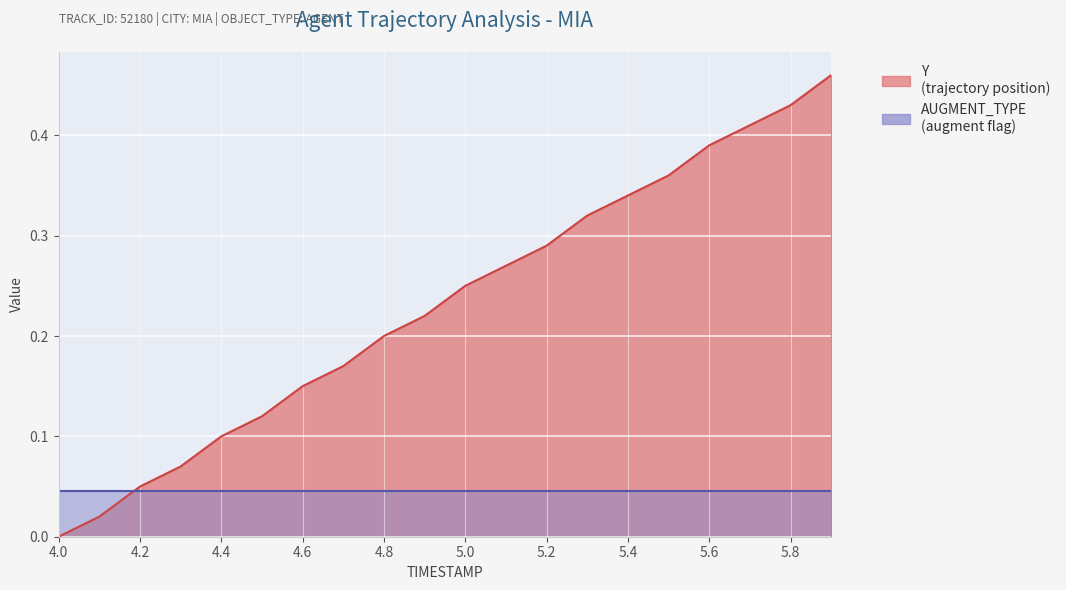

True or false: AUGMENT_TYPE has a value of 0.0 at 4.6.

True